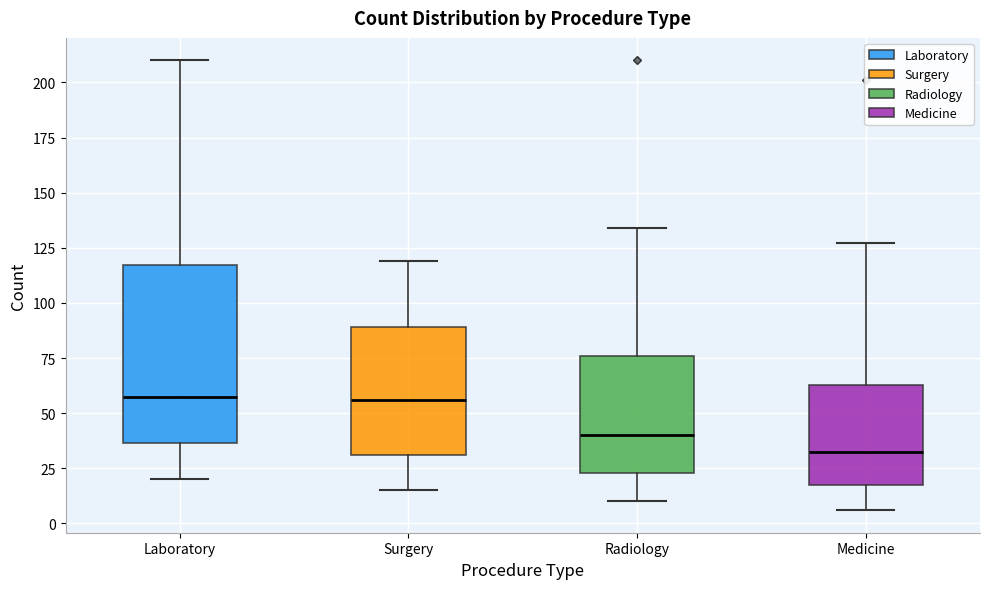

Comparing the boxes themselves (not the whiskers), which one is the tallest?

Laboratory